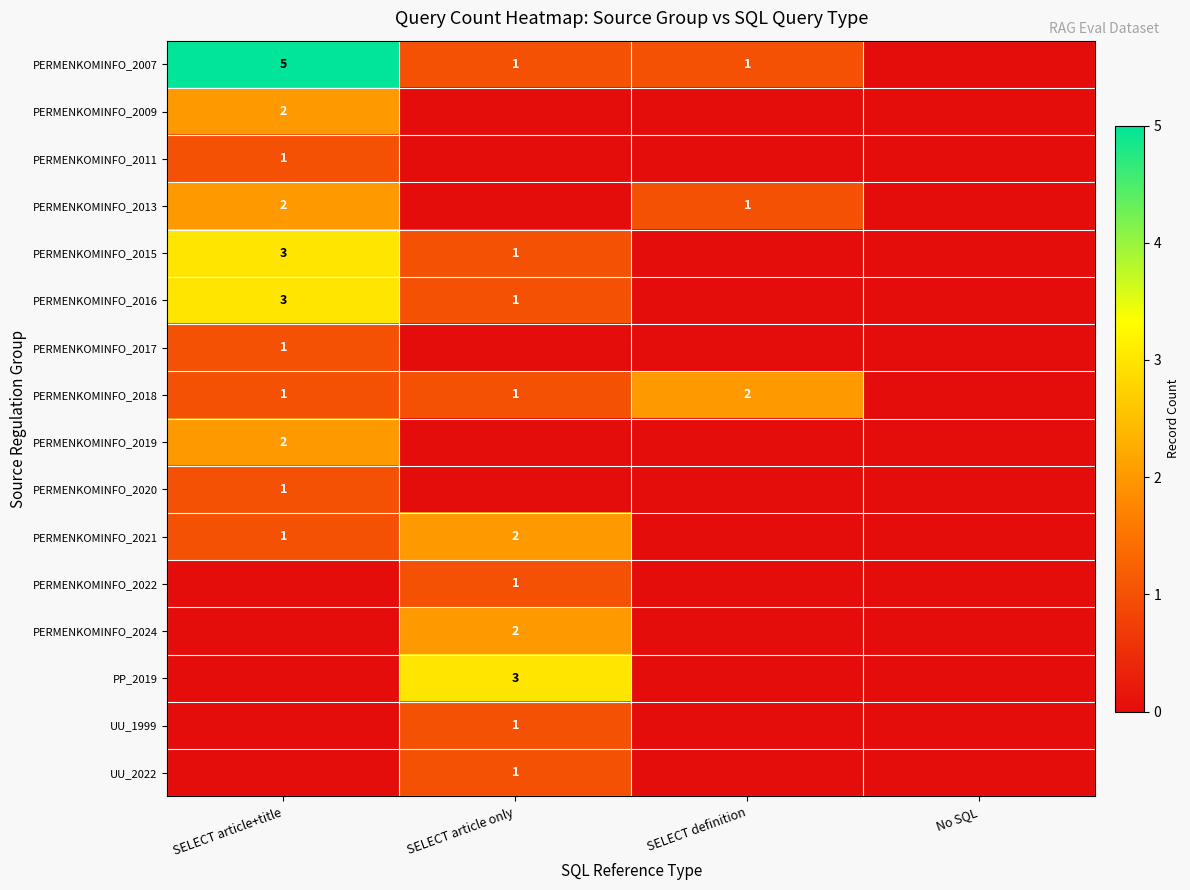

What is the sum of the PERMENKOMINFO_2018 values at SELECT definition and SELECT article+title?

3